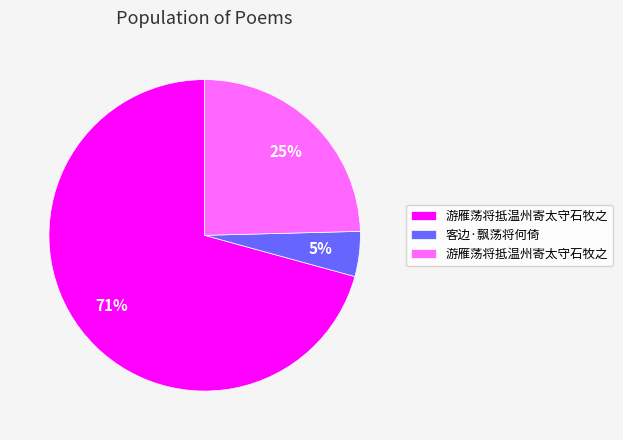

How many segments does this pie chart have?

3